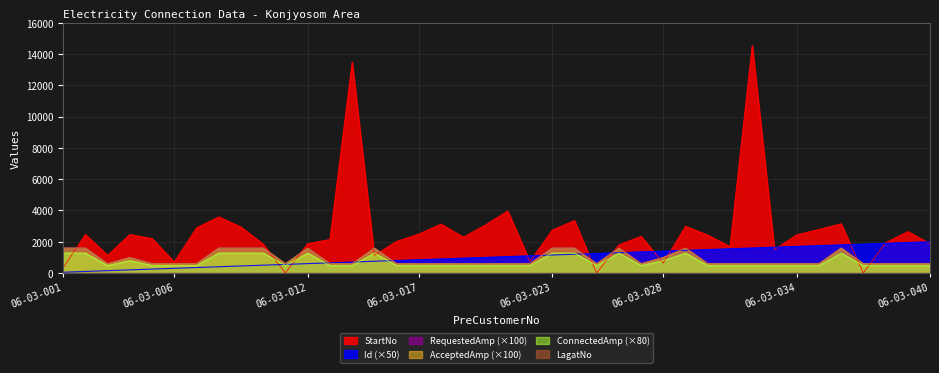

What is the average value of the Id series?

1025